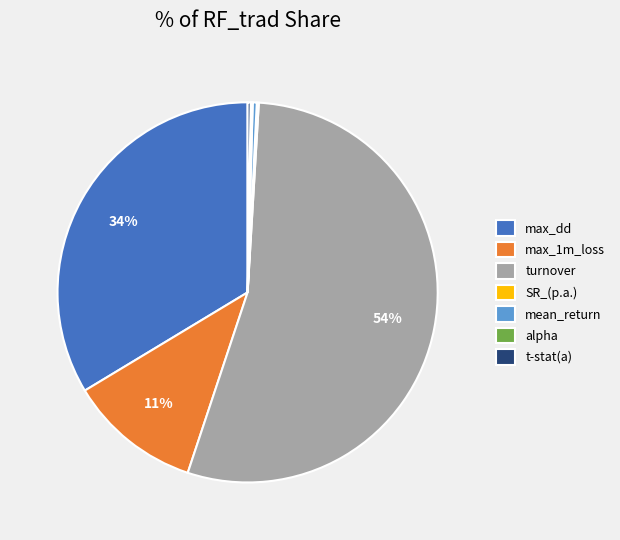

To the nearest percent, what portion does max_1m_loss represent?

11%